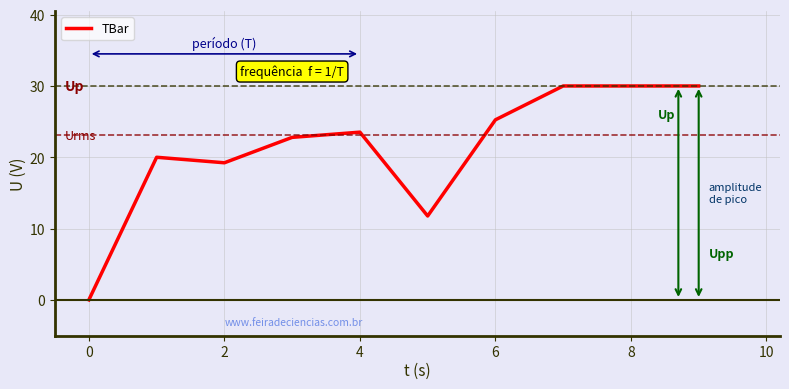

What is the difference between the maximum and minimum values?

30.0